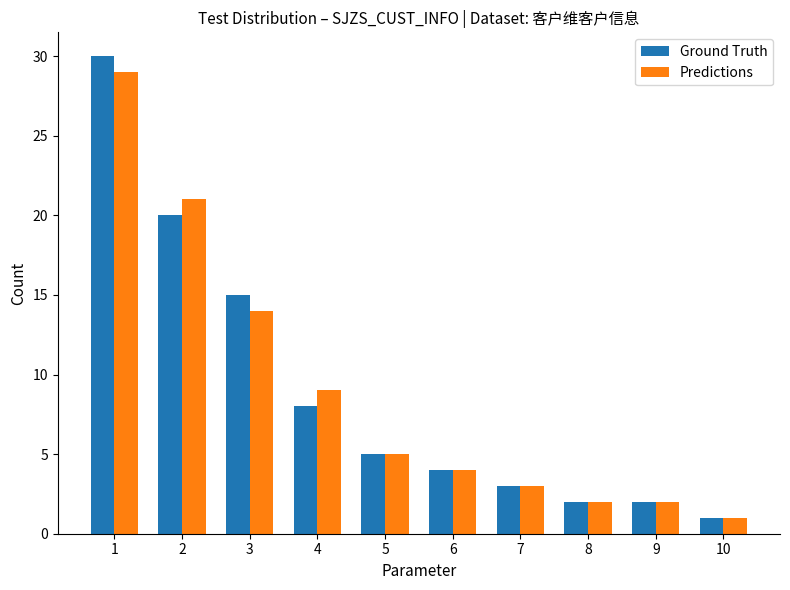

How many data points in Ground Truth are less than 5?

5